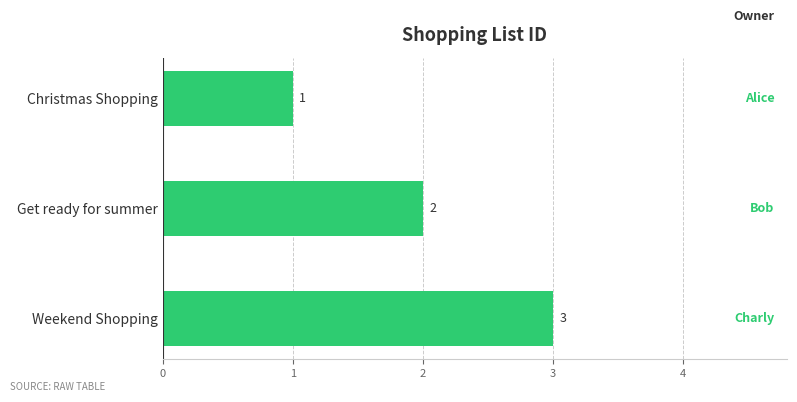

List the labels in order of value, smallest first.

Christmas Shopping, Get ready for summer, Weekend Shopping